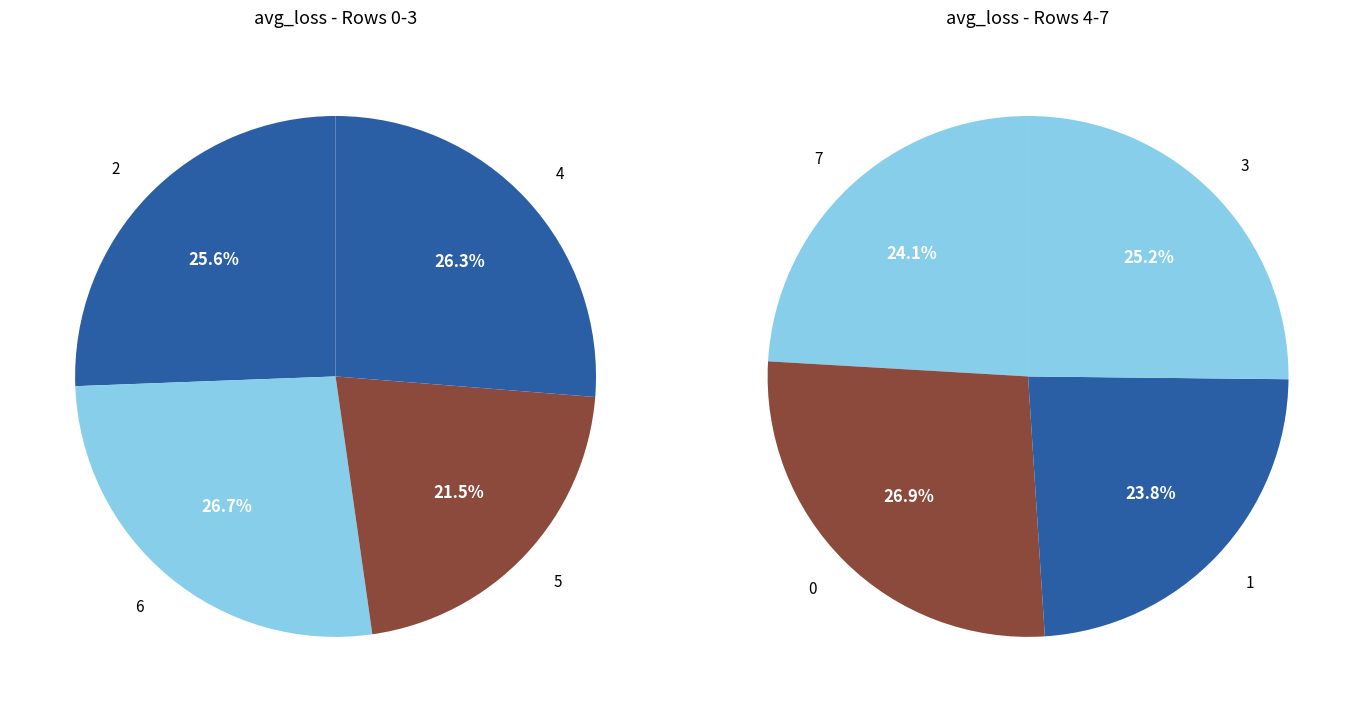

Do 3 and 2 together represent more than half of the pie?

No